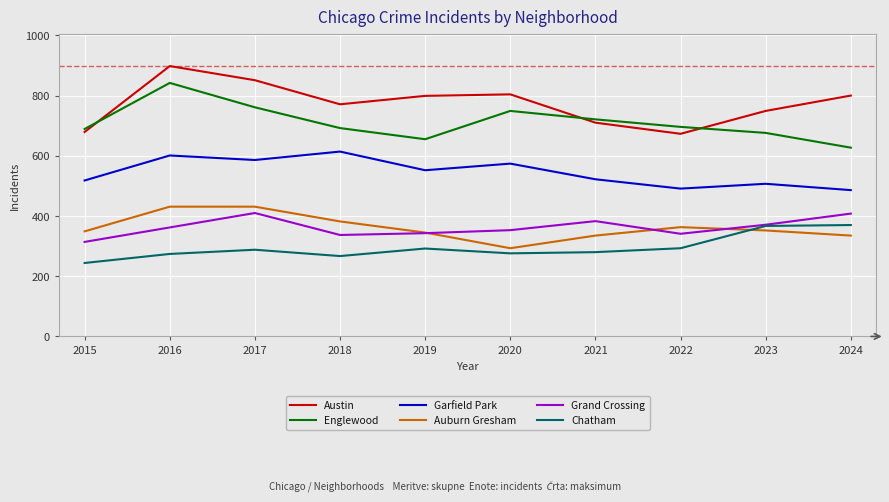

Where is the first local maximum for Garfield Park?

2016